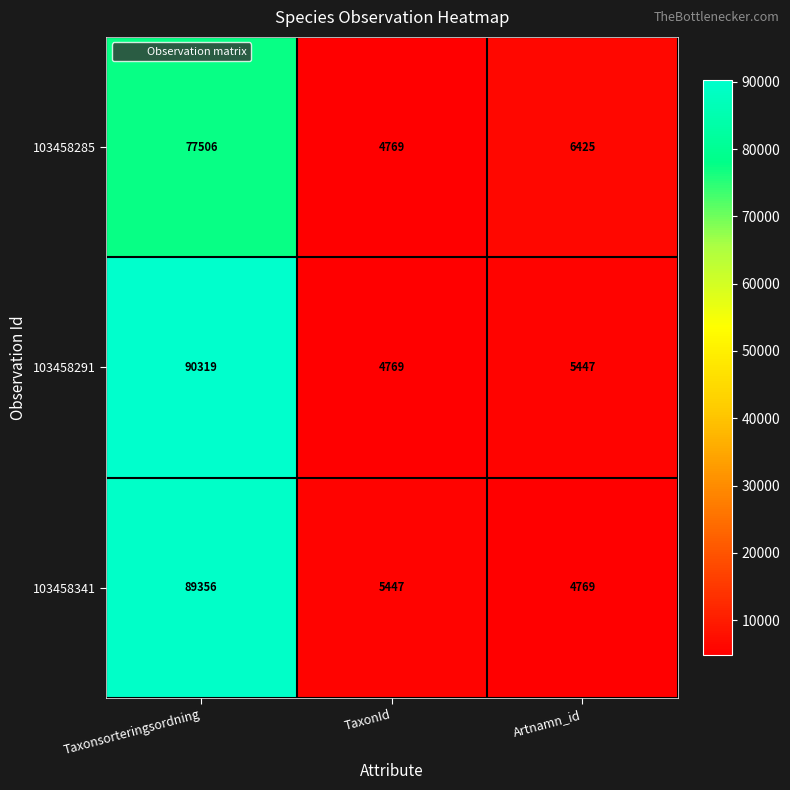

What is the difference between the 103458285 values at TaxonId and Taxonsorteringsordning?

72737